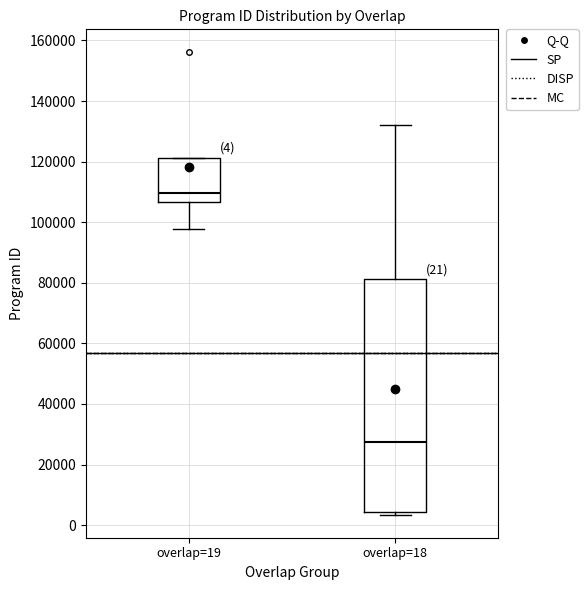

Comparing the boxes themselves (not the whiskers), which one is the tallest?

overlap=18